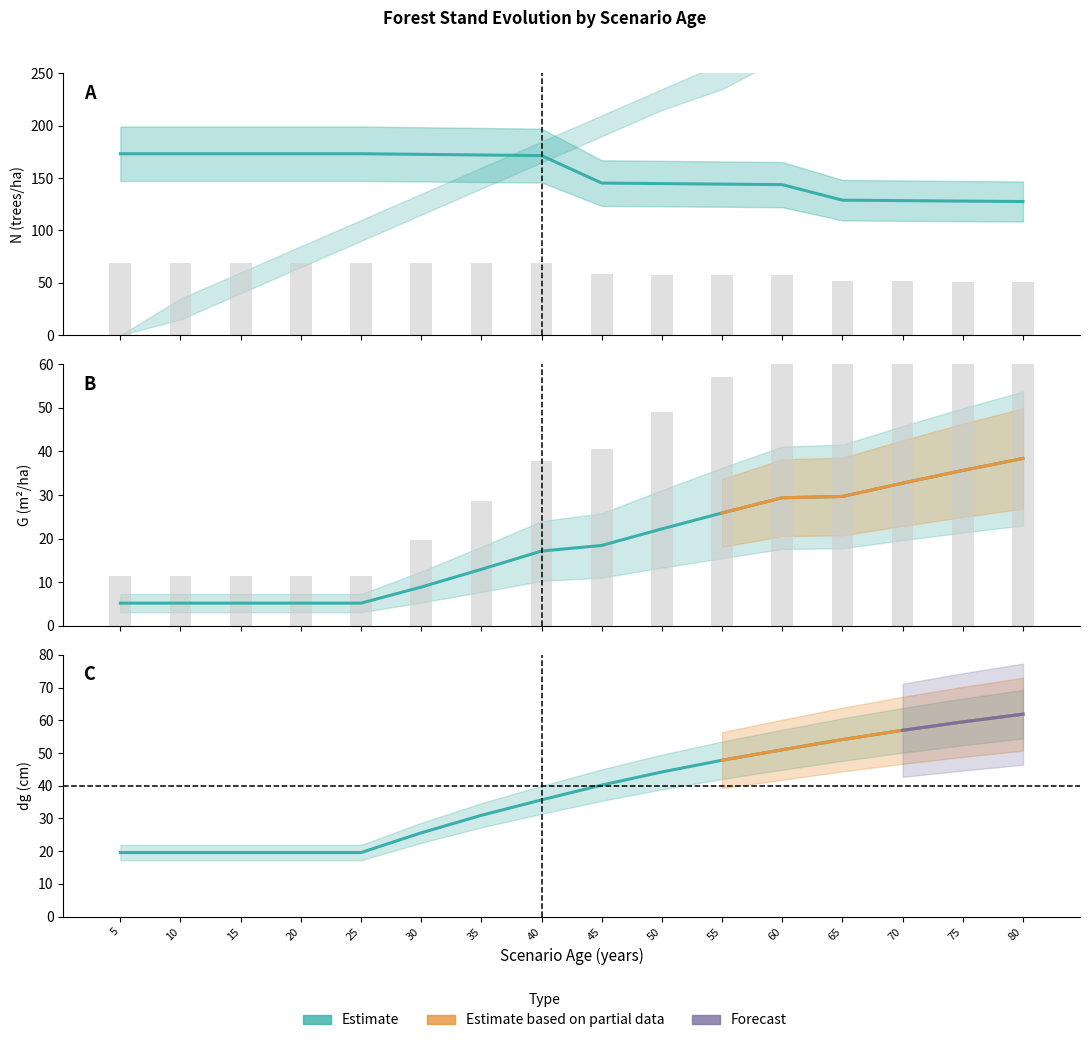

True or false: N has a value of 43.9 at 30.

False